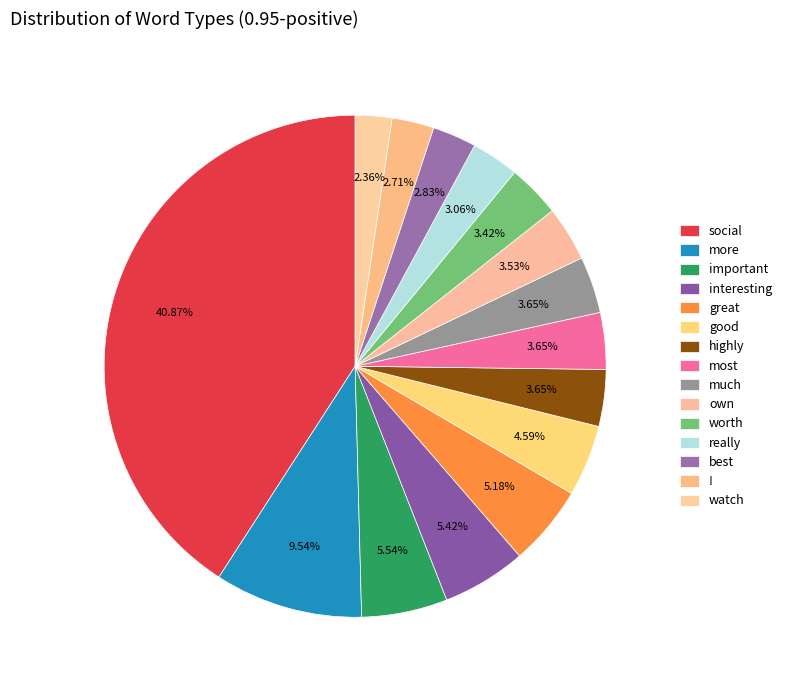

Count the number of slices in the pie.

15